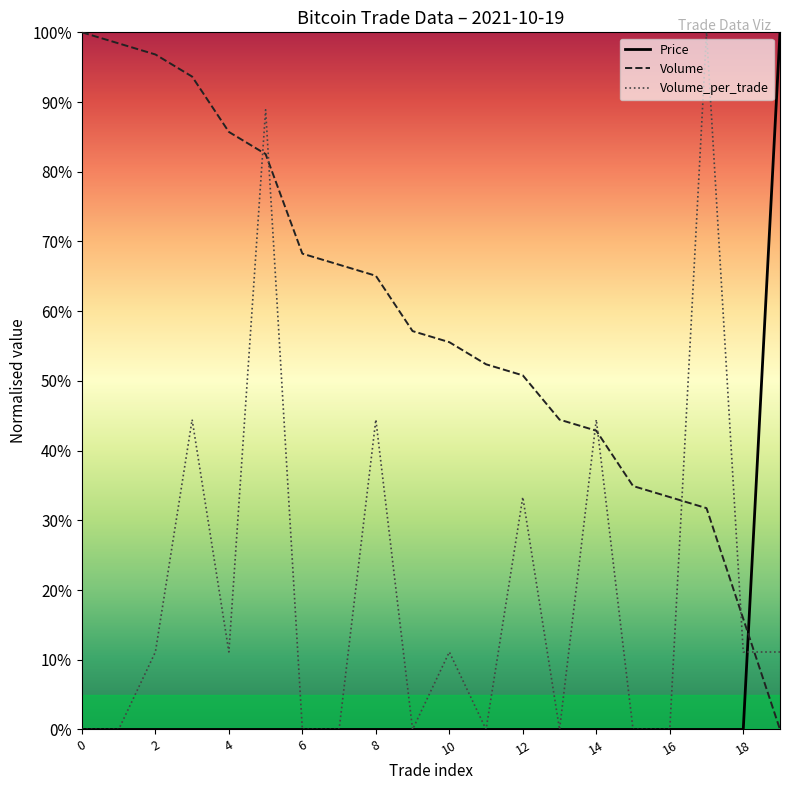

Is this an area chart (filled region under the line)?

No